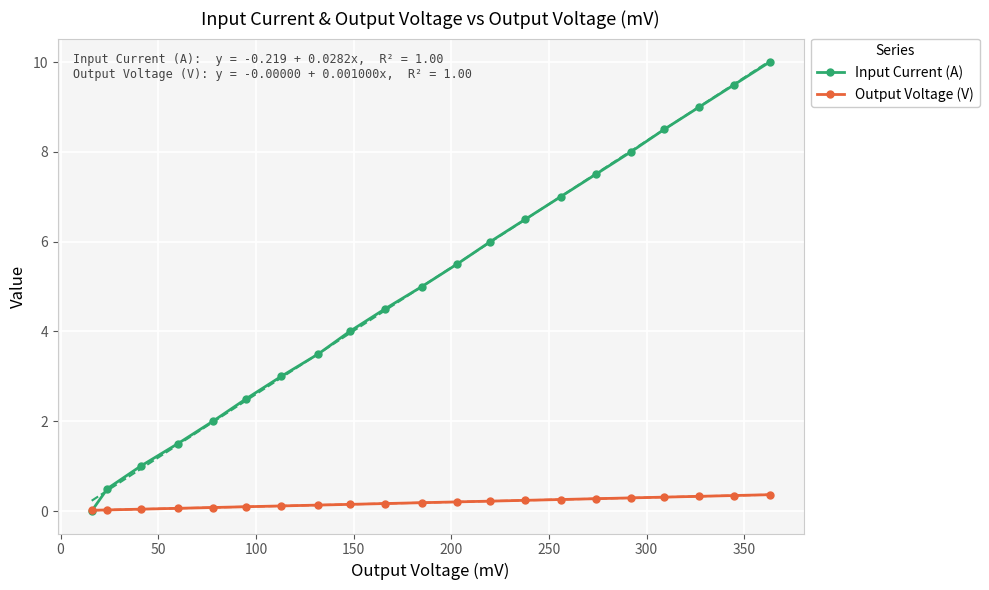

What is the value of the Input Current (A) point at the 21st from the left?

10.0